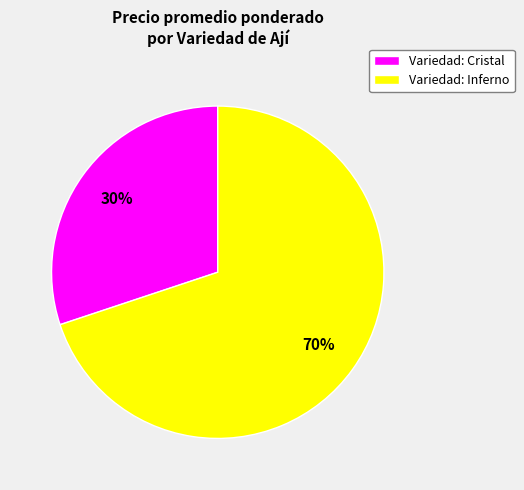

Combined, do Variedad: Cristal and Variedad: Inferno account for over 50%?

Yes